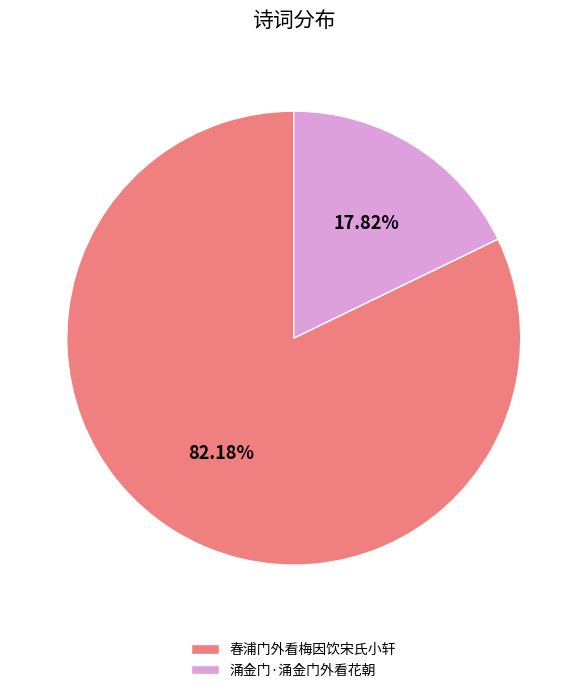

What is the total percentage of 涌金门·涌金门外看花朝 and 春浦门外看梅因饮宋氏小轩?

100.0%